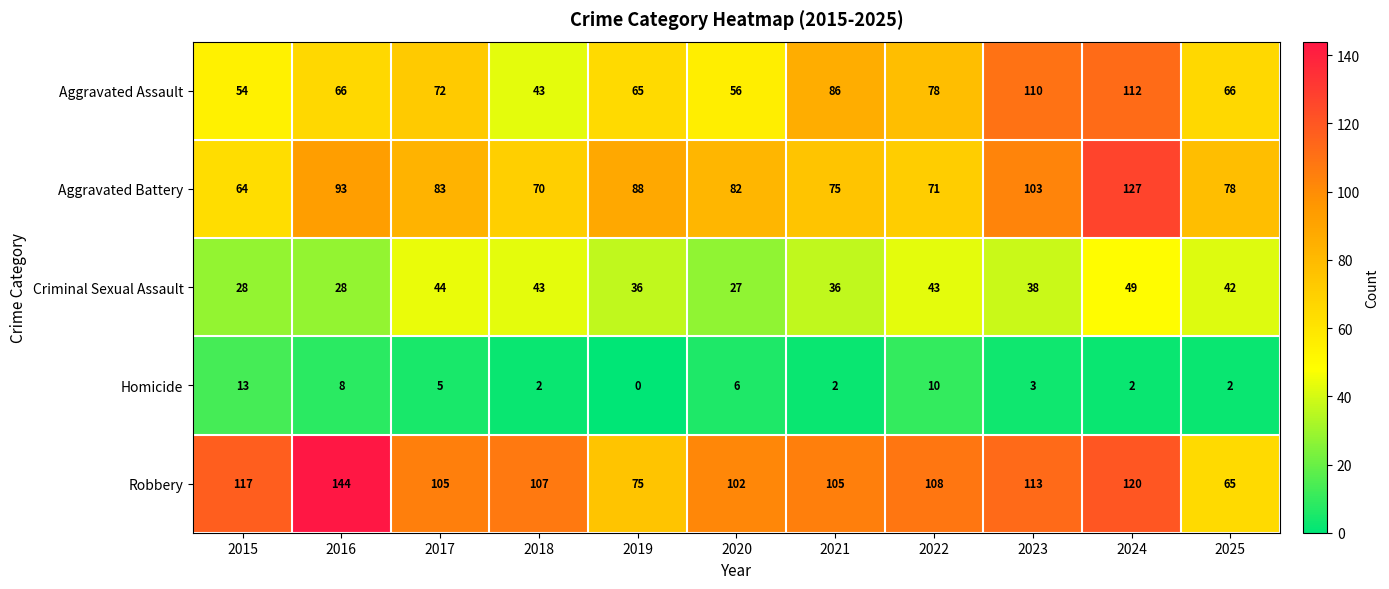

What is the maximum value for Aggravated Assault?

112